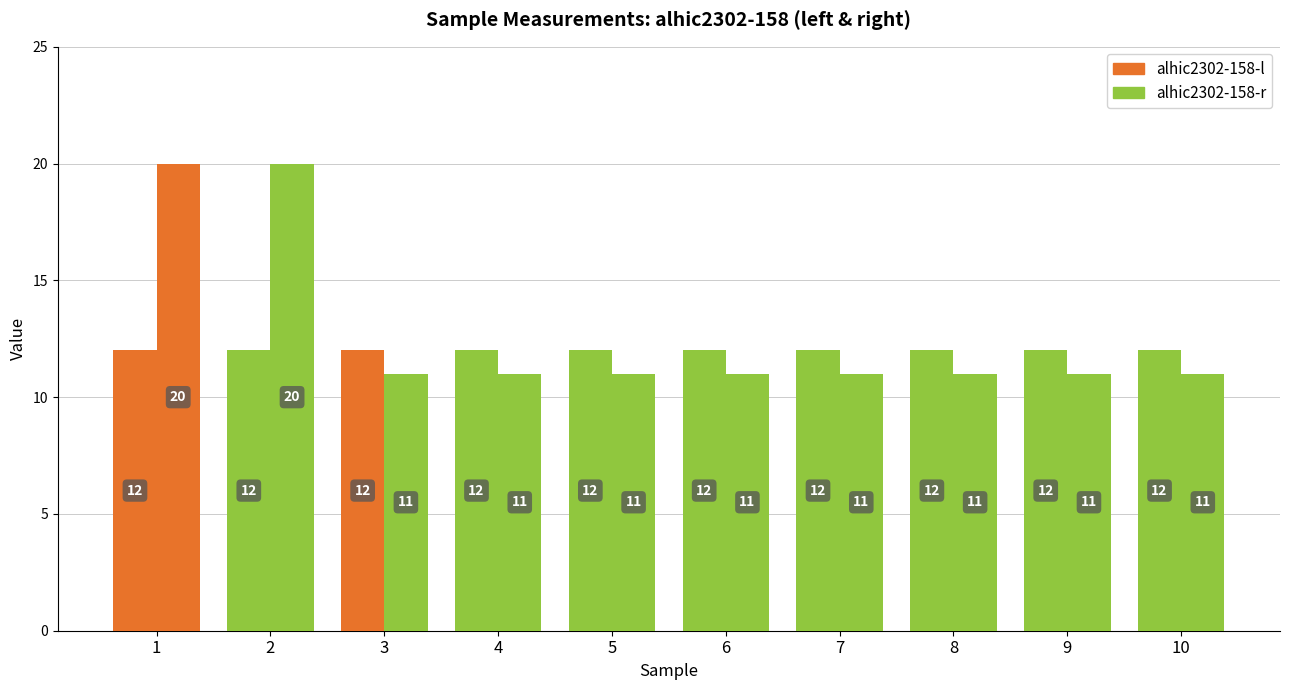

What is the total value across all series at 6?

23